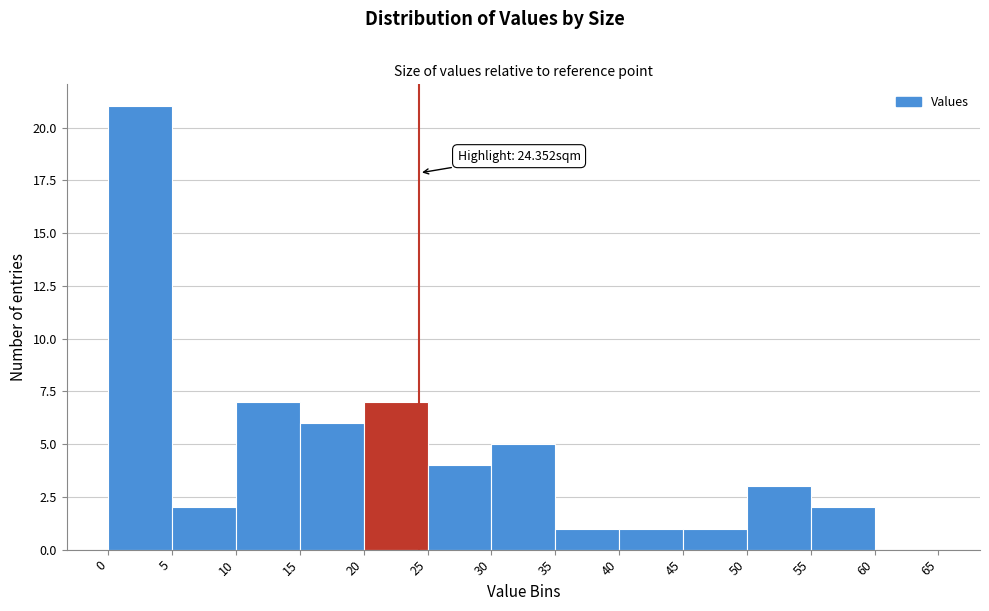

Which range on the x-axis has the tallest bar?

0 to 5